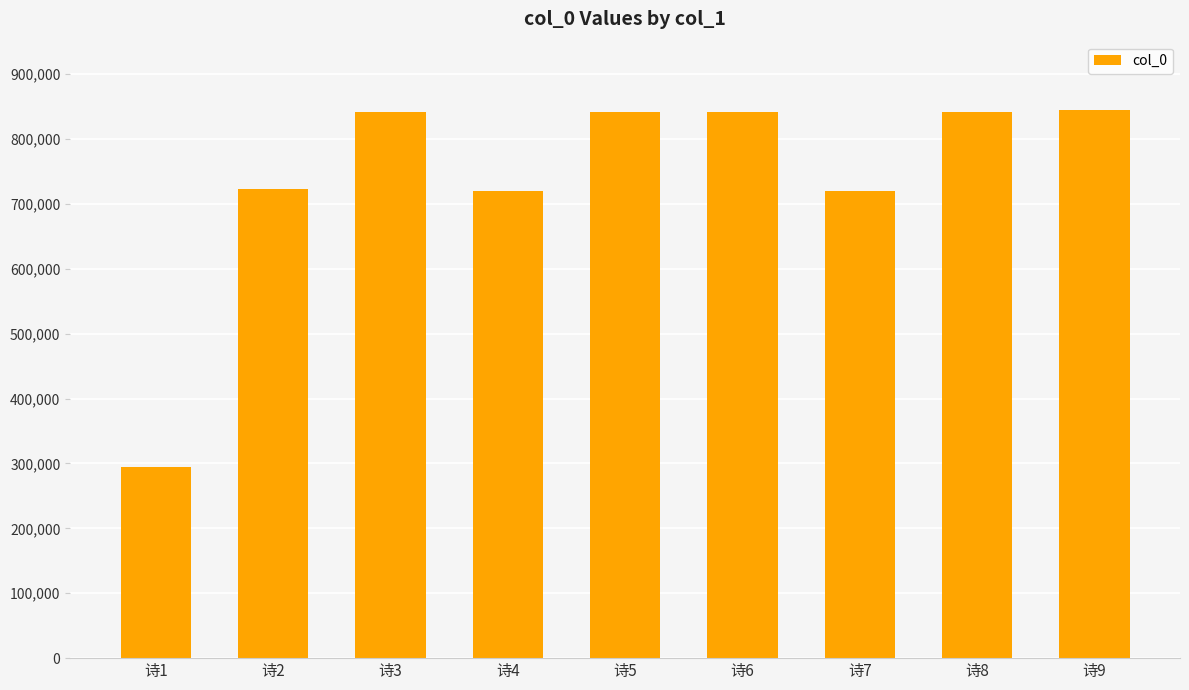

Is it true that the value at 诗2 is 722473?

True